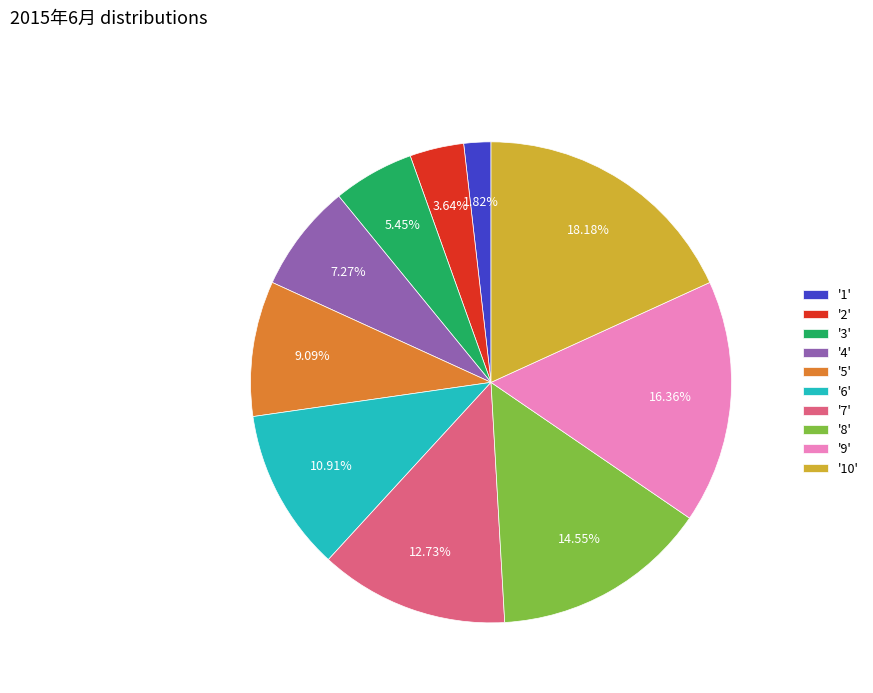

What is the ratio of the value at '3' to the value at '8'?

0.4